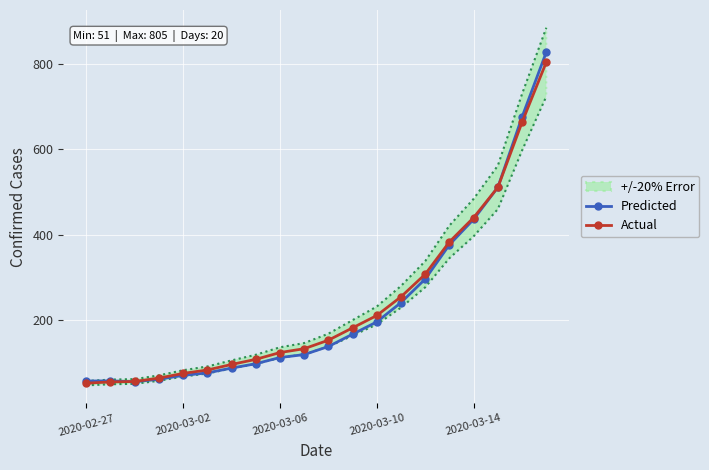

List the series in order of their peak value, lowest first.

Actual, Predicted